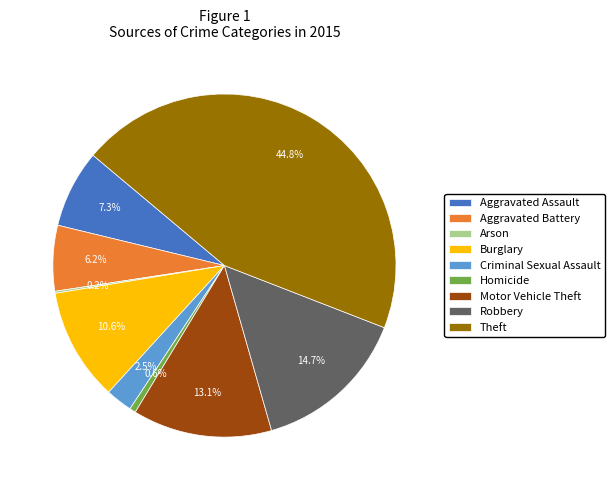

What is the ratio of the value at Criminal Sexual Assault to the value at Aggravated Assault?

0.3